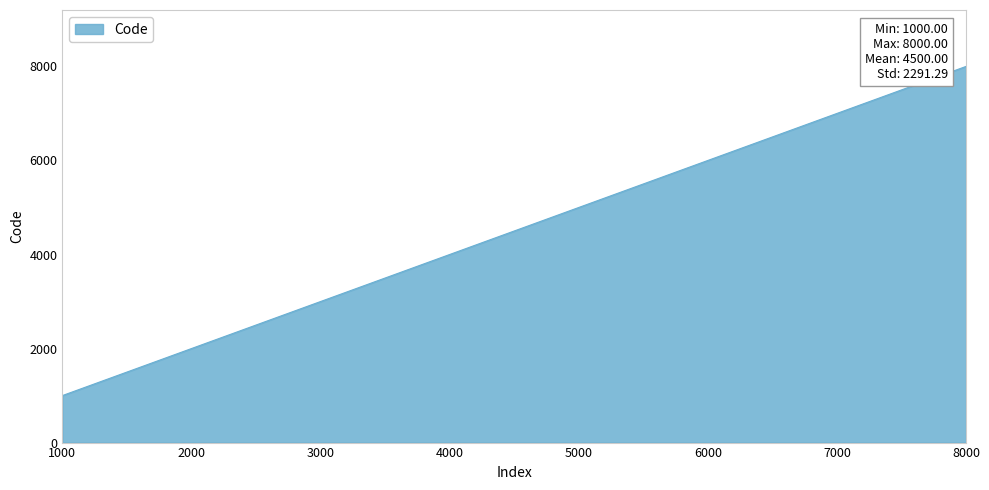

Reading right to left, list all the values displayed in this chart.

8000	7000	6000	5000	4000	3000	2000	1000